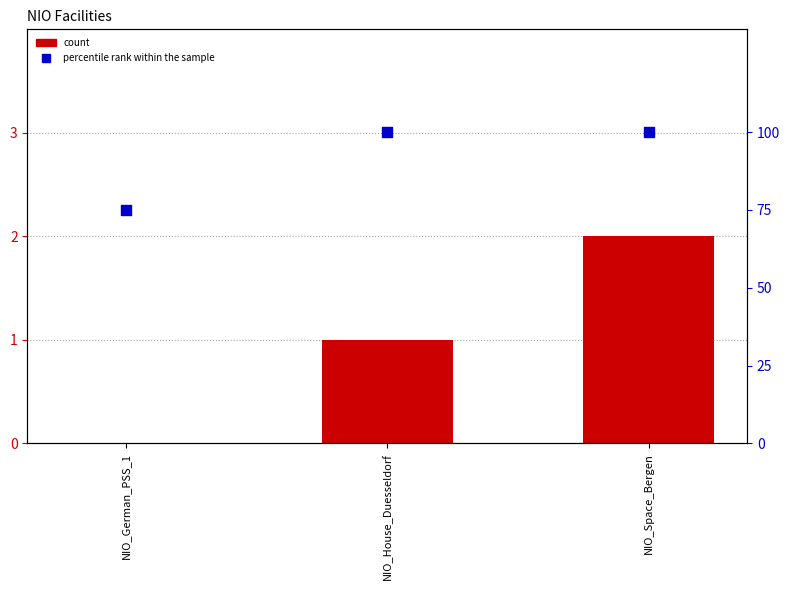

What is the total value across all series at NIO_German_PSS_1?

75